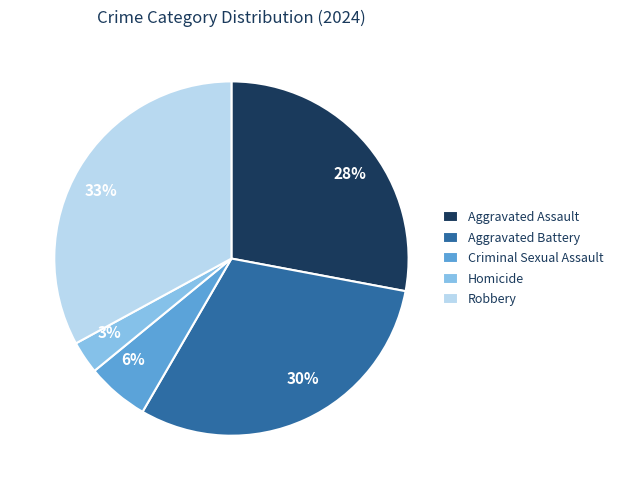

To the nearest percent, what is the average slice percentage?

20%